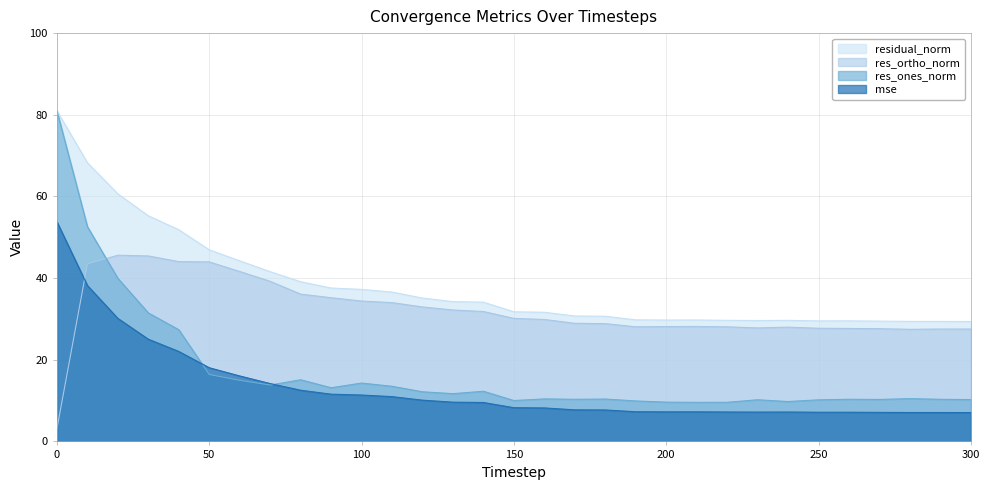

What value does the res_ones_norm series have at 220?

9.6